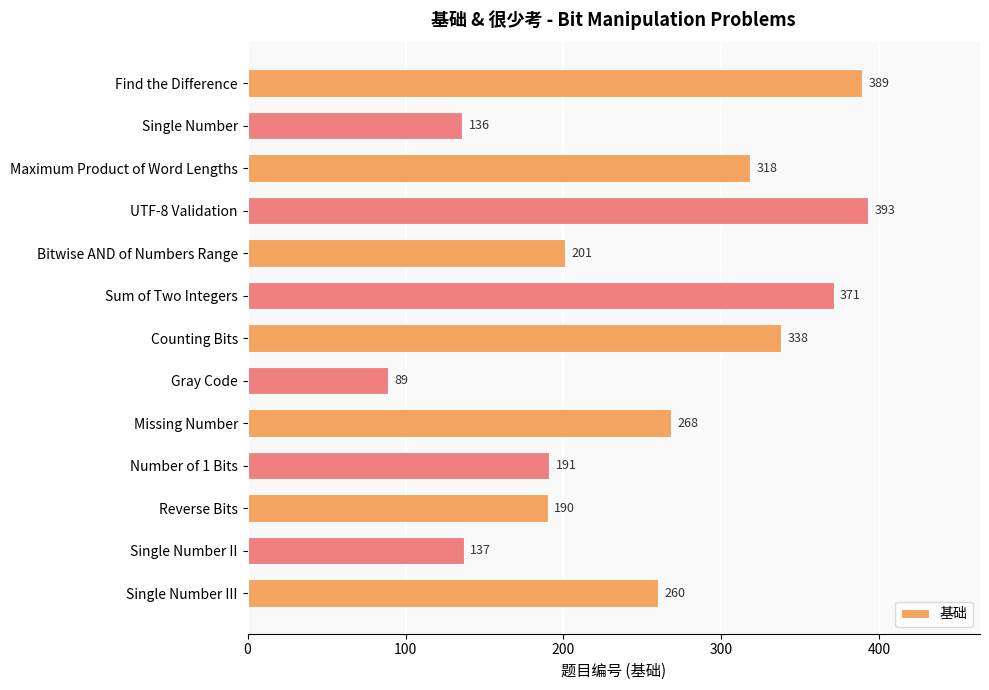

The chart shows a value of 389 at Find the Difference. True or false?

True